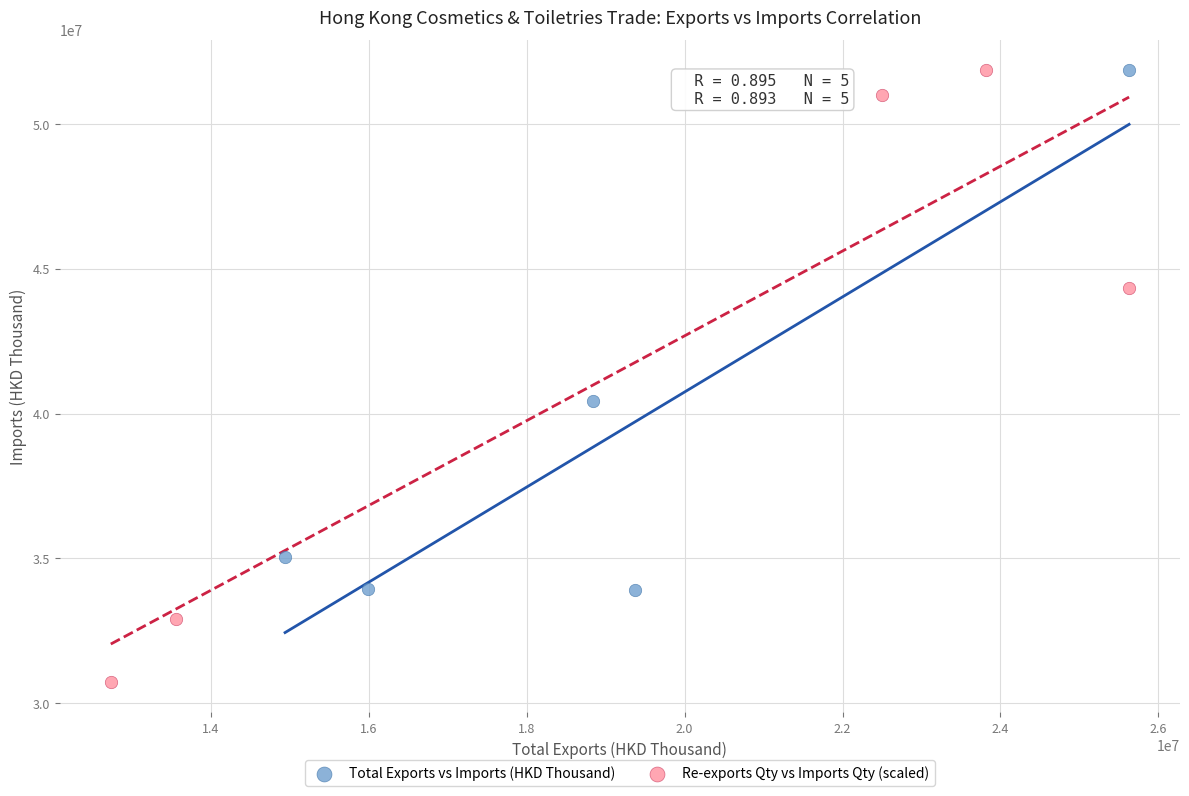

Which series has the widest spread of Y values?

Re-exports Qty vs Imports Qty (scaled)